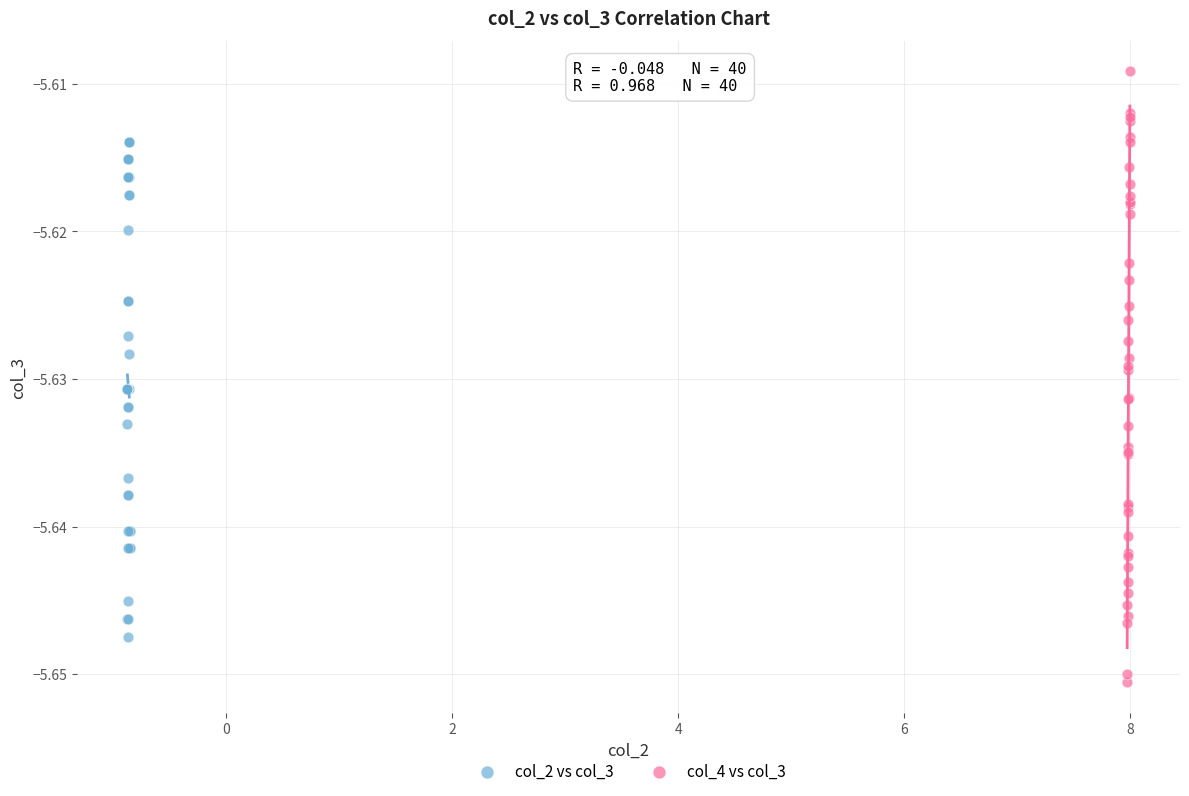

Which series contains the lowest Y value?

col_4 vs col_3